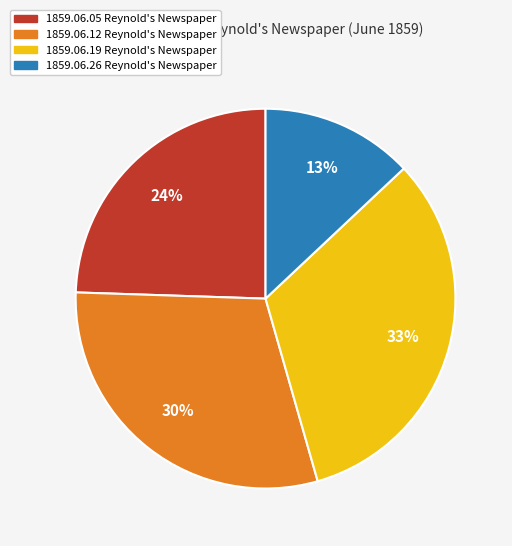

True or false: 1859.06.26 Reynold's Newspaper accounts for 13% of the total.

True